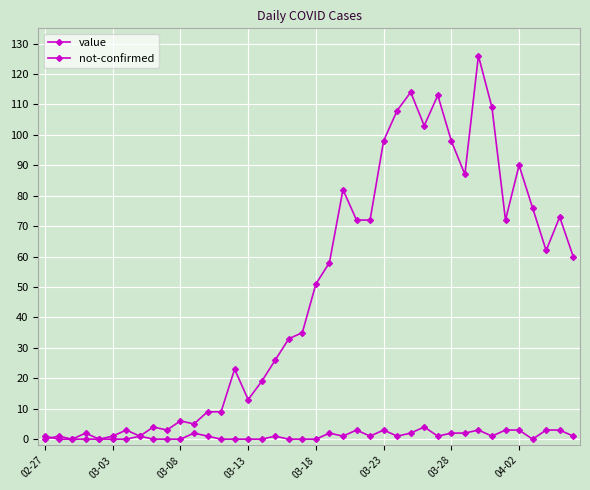

How many lines are shown in the chart?

2